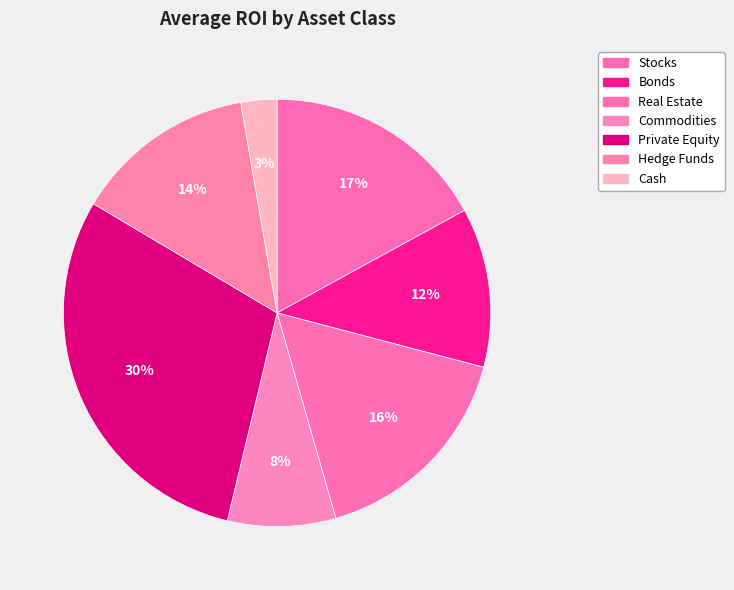

Is Private Equity the majority of the pie?

No